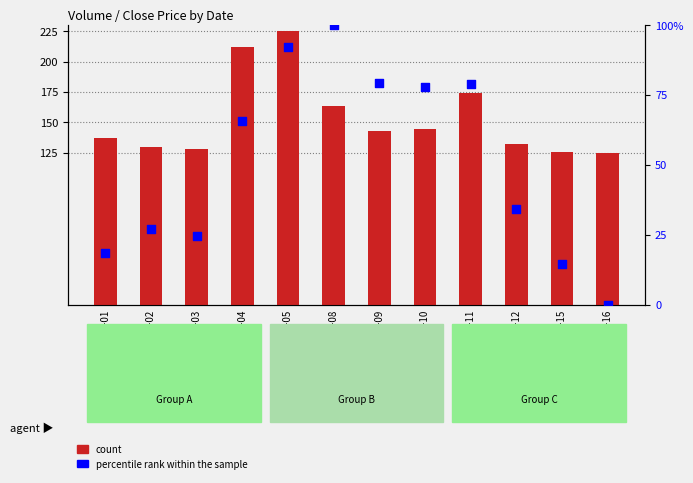

Which series contains the highest Y value?

count